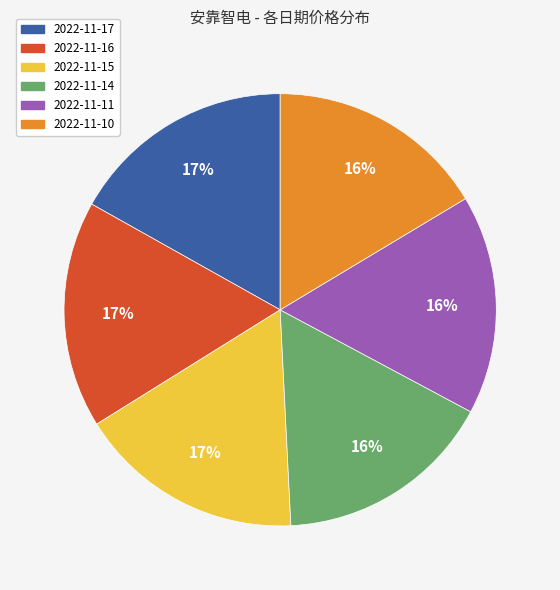

Combined, do 2022-11-17 and 2022-11-14 account for over 50%?

No